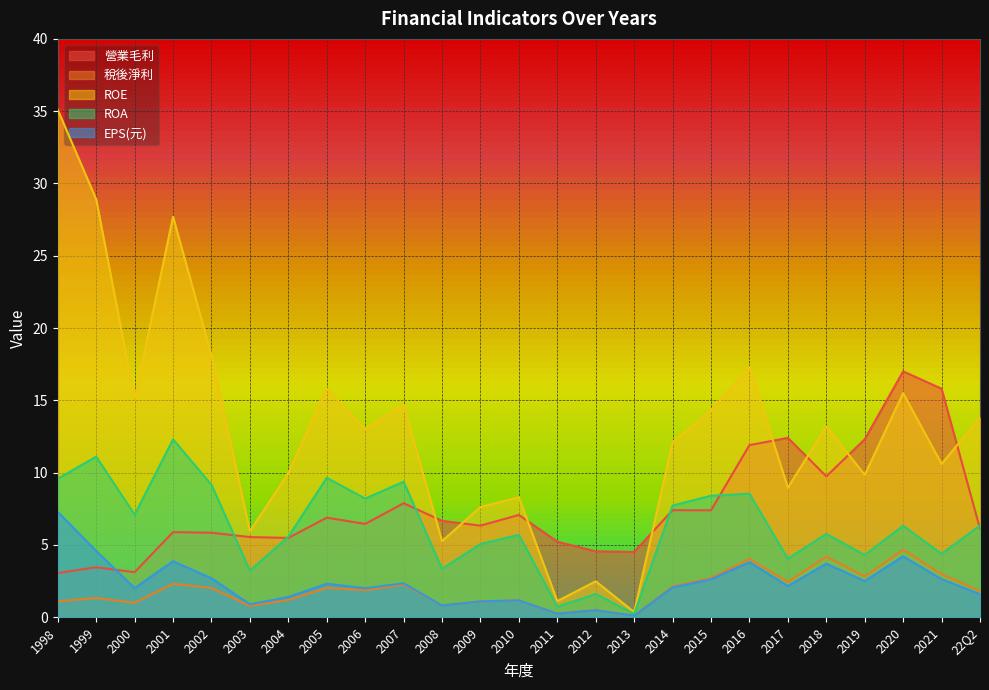

The value of 稅後淨利 at 2017 is 0.7. True or false?

False